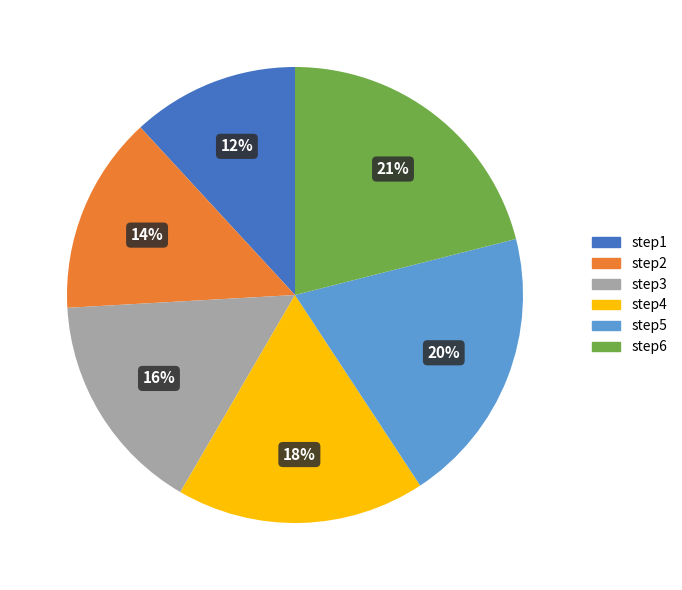

How many segments does this pie chart have?

6